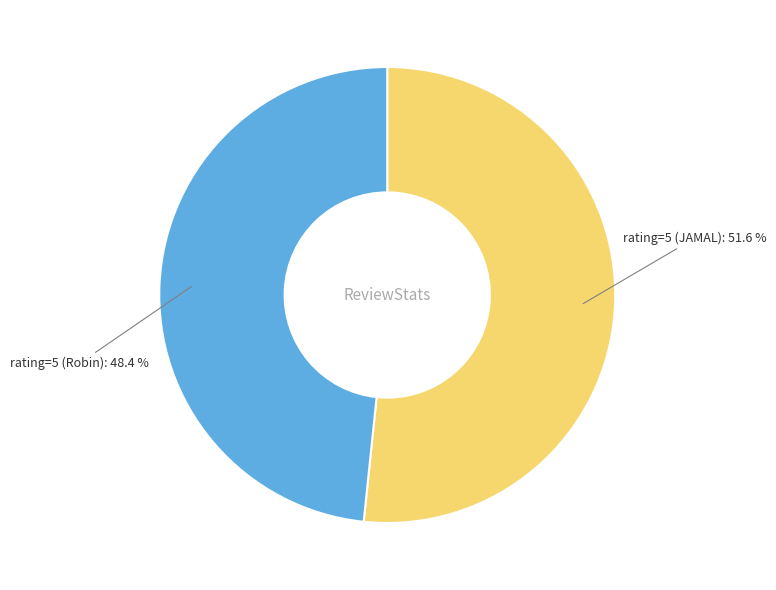

Combined, what portion of the pie is rating=5 (JAMAL) and rating=5 (Robin)?

100.0%